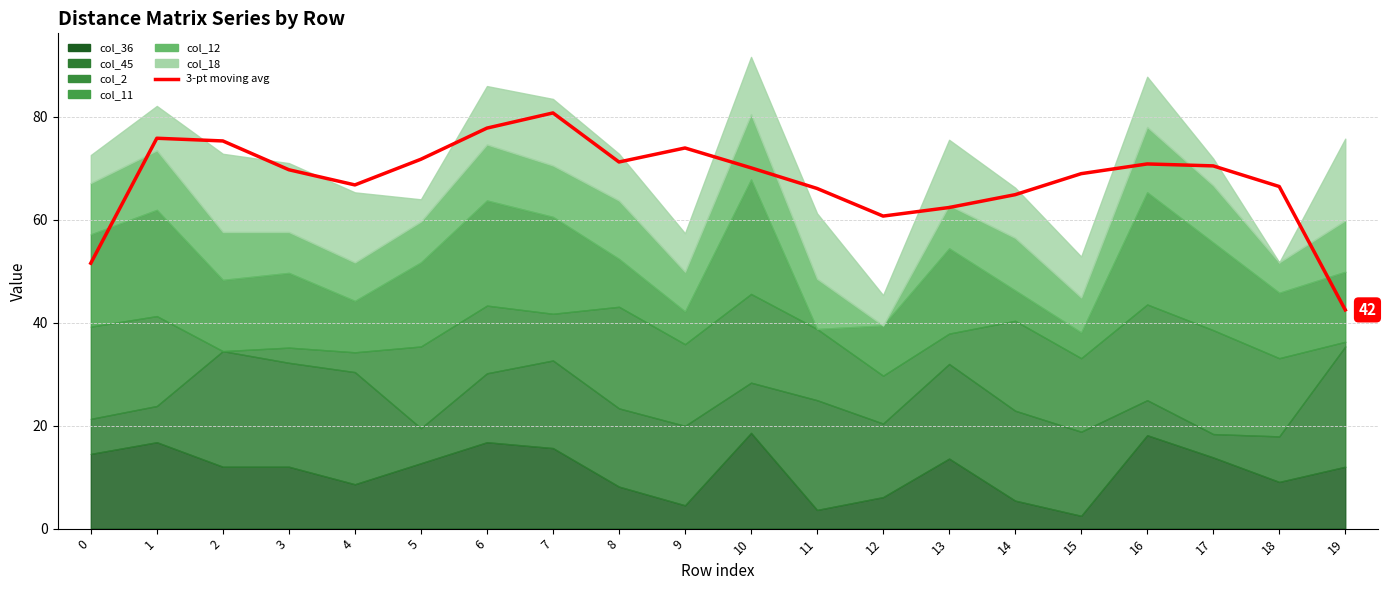

What is the change in value from 0 to 4?

+15.2